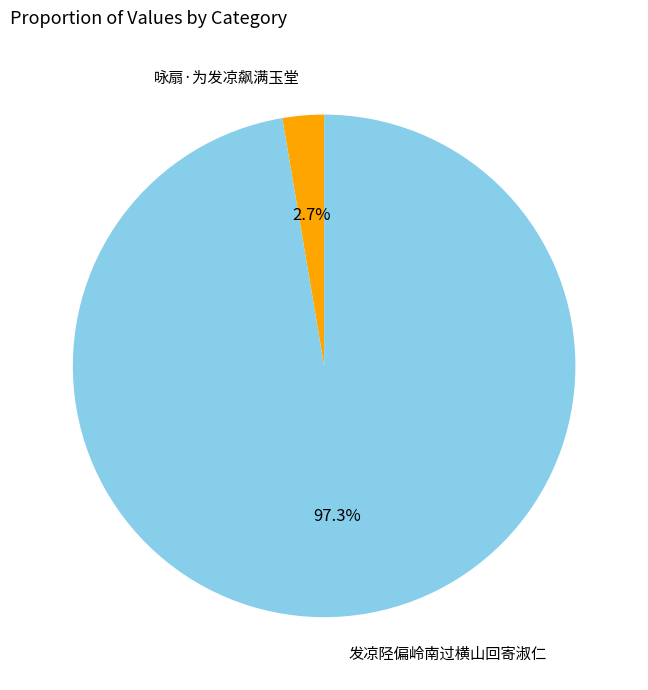

Is the sum of 发凉陉偏岭南过横山回寄淑仁 and 咏扇·为发凉飙满玉堂 greater than half?

Yes